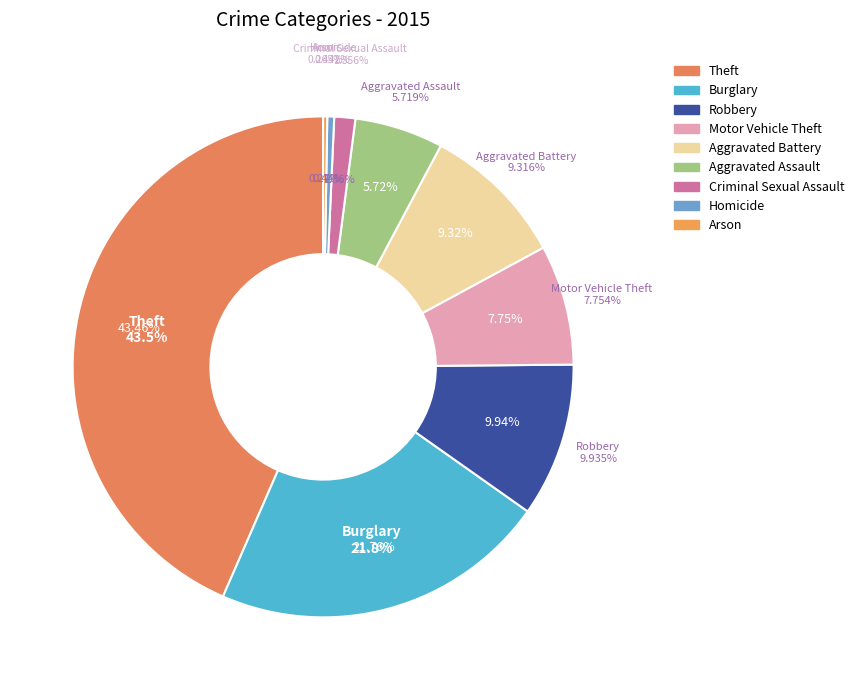

Between Theft and Criminal Sexual Assault, which is larger?

Theft